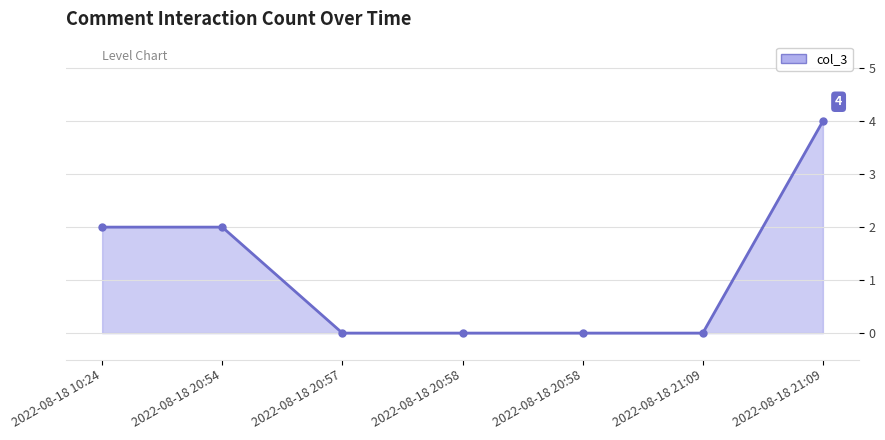

Approximately how many times larger is the value at 2022-08-18 20:54 compared to 2022-08-18 10:24?

1.0